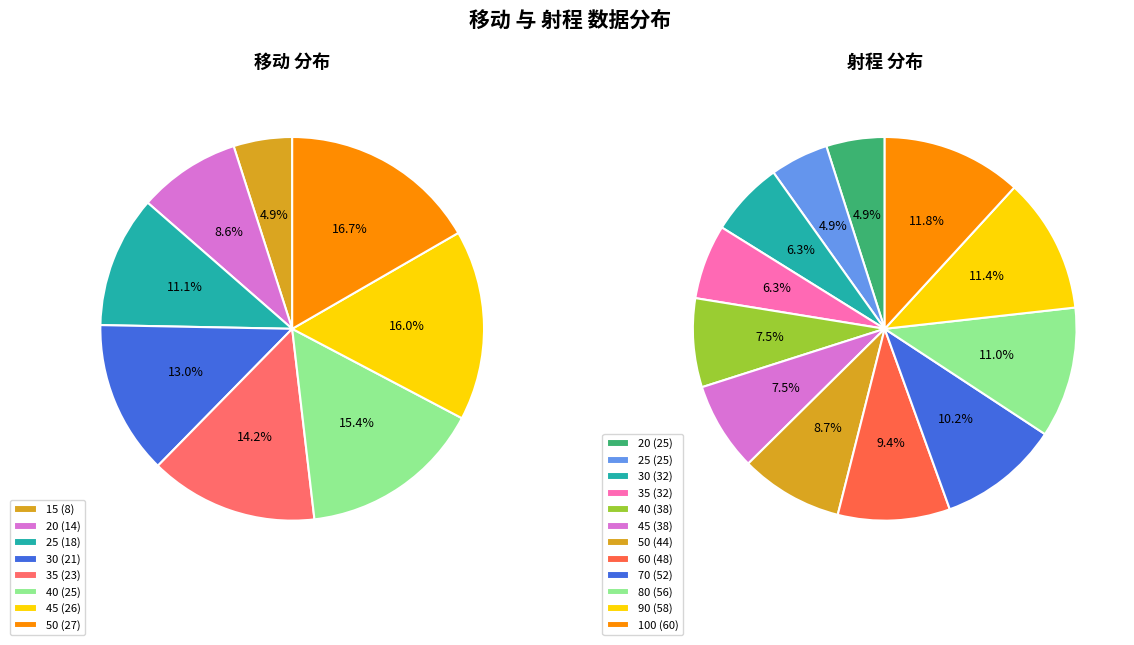

Between 50 and 10, which is larger?

50